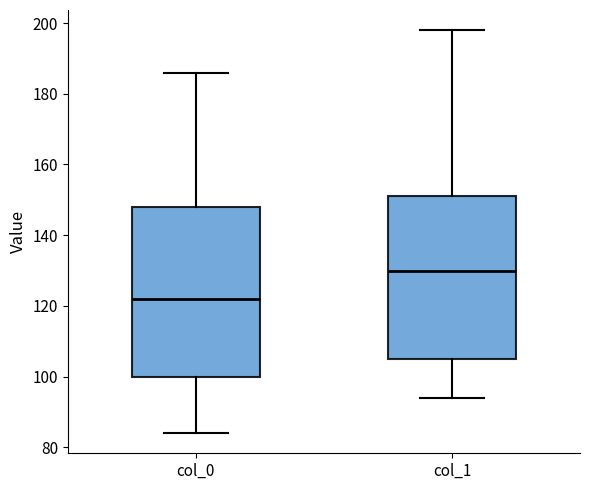

Where does the lower whisker of the box for col_1 end on the y-axis? The values are not printed on the chart, so give them approximately, as read against the axis.

94